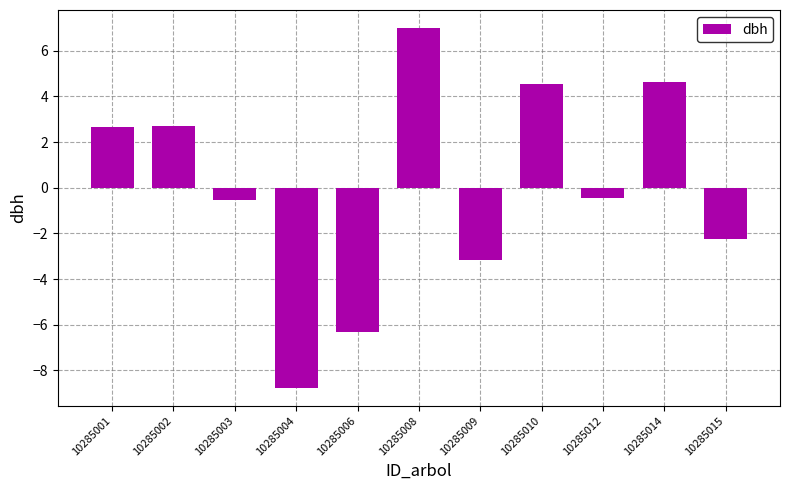

What is the difference between the second highest and minimum values?

13.4